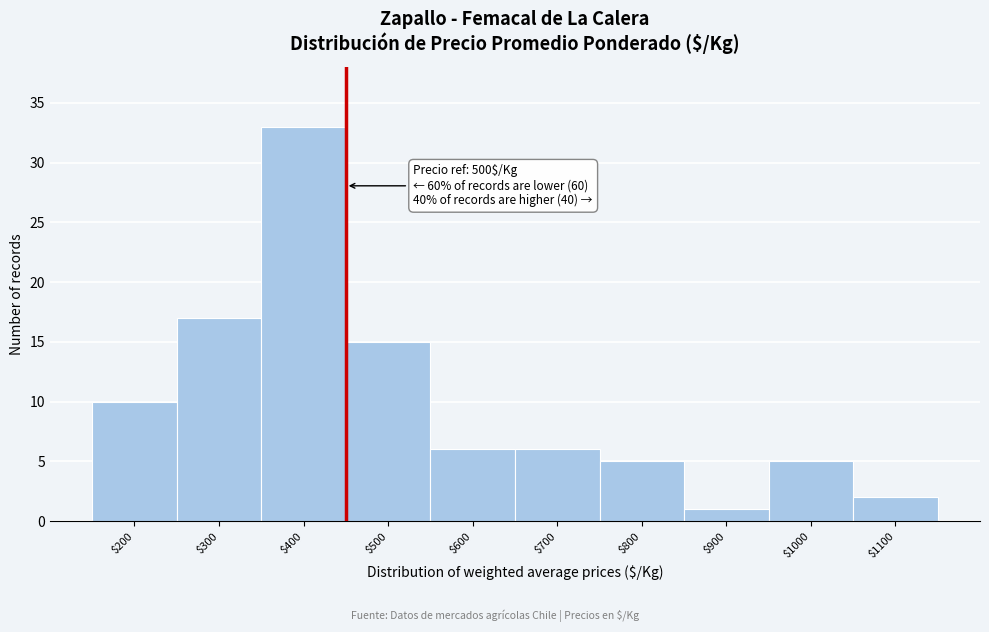

Reading right to left, extract all data points from this chart.

2	5	1	5	6	6	15	33	17	10